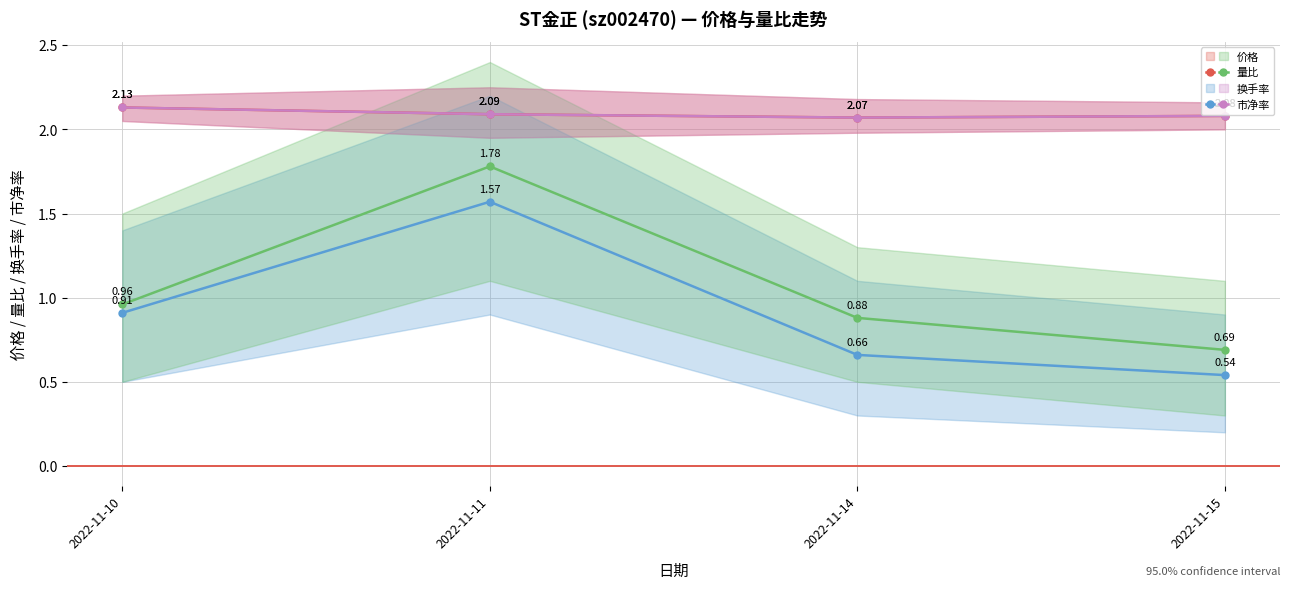

Is it true that 价格 equals 2.1 at 2022-11-10?

True